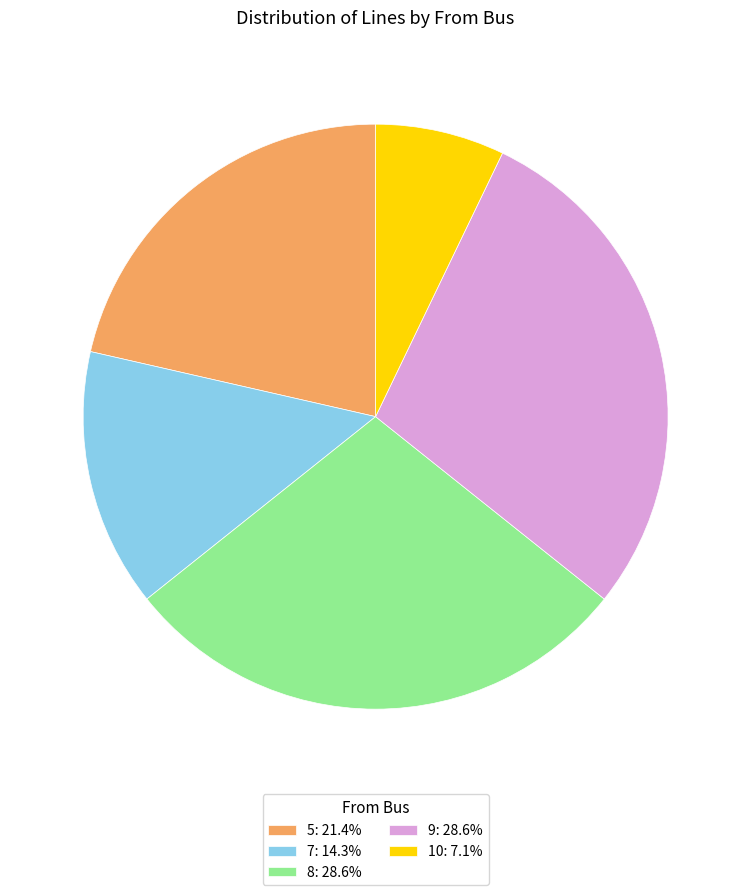

Is 10 the majority of the pie?

No